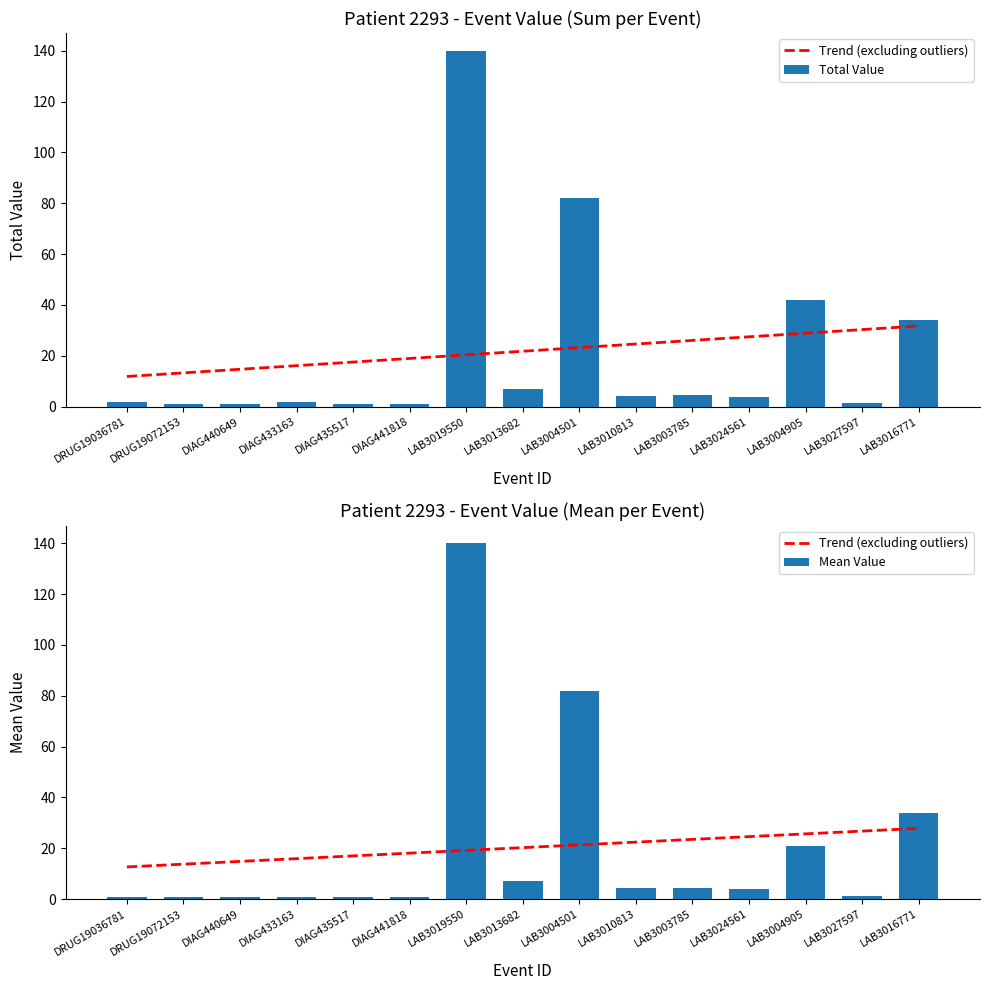

The value at DIAG433163 is 1.3. True or false?

False